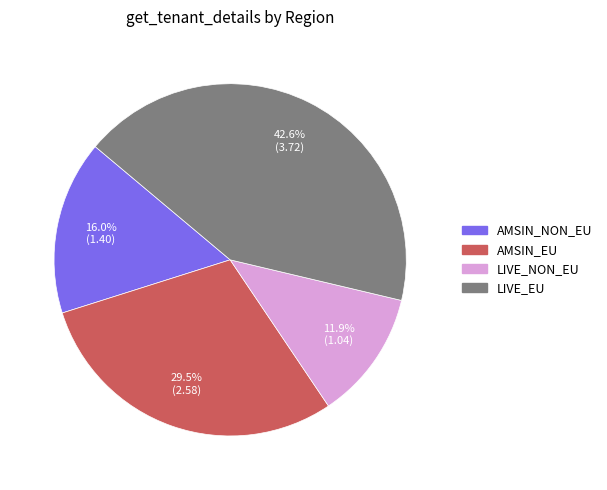

Does LIVE_NON_EU represent more than half of the total?

No